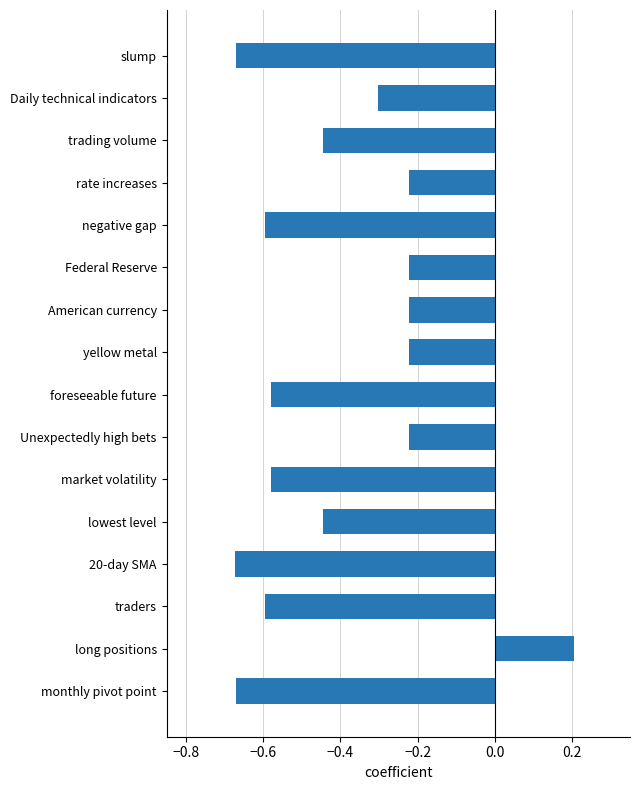

Which category has the highest value across all series?

long positions